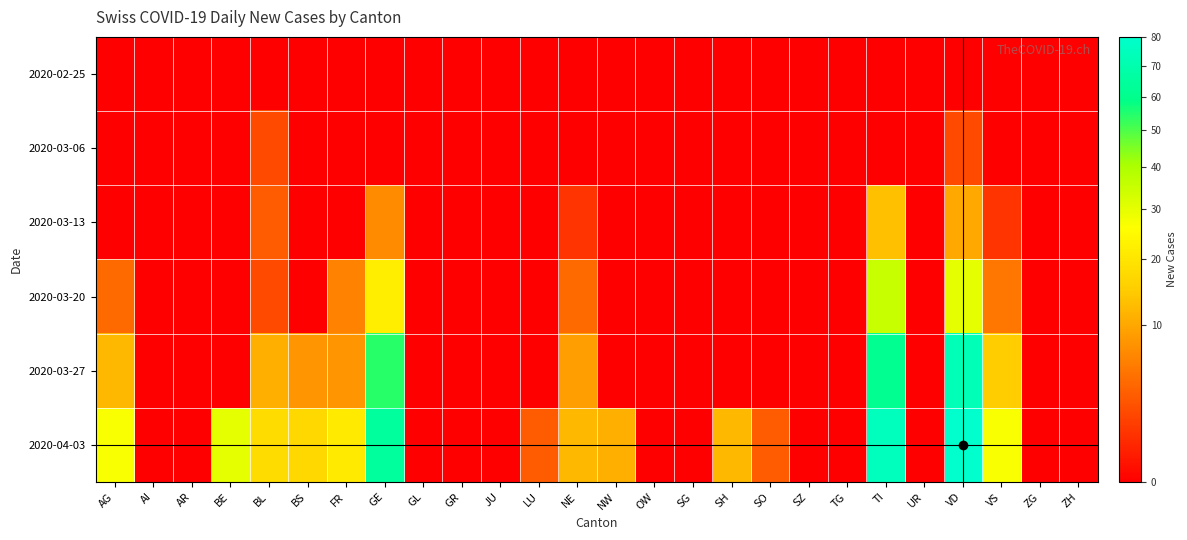

Reading right to left, extract all data points from this chart.

2020-02-25: ZH=0	ZG=0	VS=0	VD=0	UR=0	TI=0	TG=0	SZ=0	SO=0	SH=0	SG=0	OW=0	NW=0	NE=0	LU=0	JU=0	GR=0	GL=0	GE=0	FR=0	BS=0	BL=0	BE=0	AR=0	AI=0	AG=0
2020-03-06: ZH=0	ZG=0	VS=0	VD=2	UR=0	TI=0	TG=0	SZ=0	SO=0	SH=0	SG=0	OW=0	NW=0	NE=0	LU=0	JU=0	GR=0	GL=0	GE=0	FR=0	BS=0	BL=2	BE=0	AR=0	AI=0	AG=0
2020-03-13: ZH=0	ZG=0	VS=1	VD=10	UR=0	TI=13	TG=0	SZ=0	SO=0	SH=0	SG=0	OW=0	NW=0	NE=1	LU=0	JU=0	GR=0	GL=0	GE=7	FR=0	BS=0	BL=3	BE=0	AR=0	AI=0	AG=0
2020-03-20: ZH=0	ZG=0	VS=5	VD=30	UR=0	TI=35	TG=0	SZ=0	SO=0	SH=0	SG=0	OW=0	NW=0	NE=4	LU=0	JU=0	GR=0	GL=0	GE=22	FR=6	BS=0	BL=2	BE=0	AR=0	AI=0	AG=4
2020-03-27: ZH=0	ZG=0	VS=15	VD=73	UR=0	TI=61	TG=0	SZ=0	SO=0	SH=0	SG=0	OW=0	NW=0	NE=9	LU=0	JU=0	GR=0	GL=0	GE=54	FR=8	BS=8	BL=11	BE=0	AR=0	AI=0	AG=12
2020-04-03: ZH=0	ZG=0	VS=27	VD=80	UR=0	TI=75	TG=0	SZ=0	SO=3	SH=12	SG=0	OW=0	NW=11	NE=12	LU=3	JU=0	GR=0	GL=0	GE=65	FR=21	BS=17	BL=18	BE=30	AR=0	AI=0	AG=27